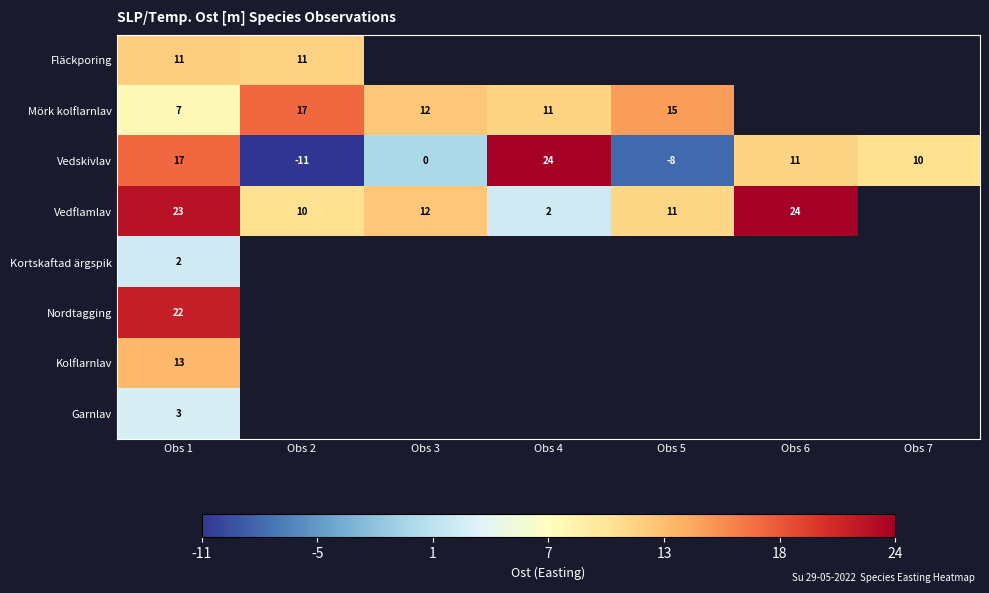

Is the value of Kortskaftad ärgspik at Obs 1 greater than the value of Vedskivlav at Obs 7?

No